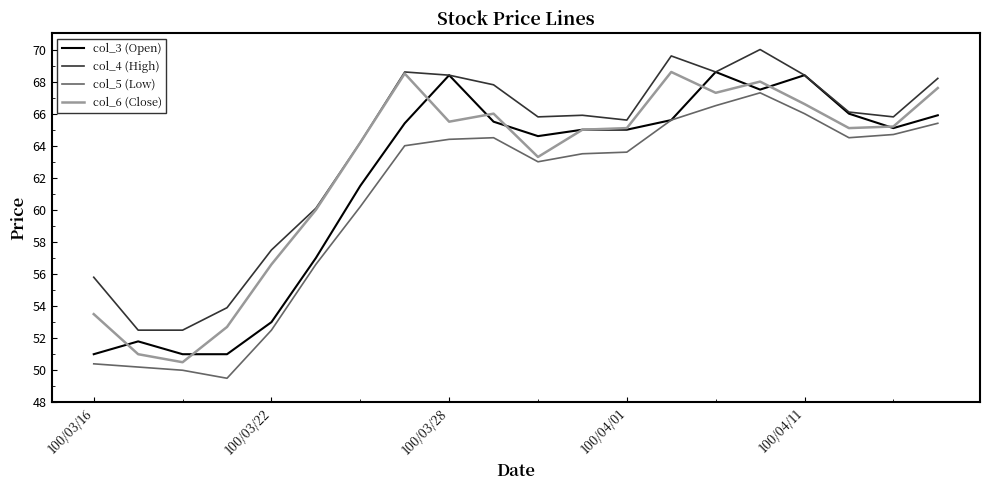

Rank the series by their average value, from highest to lowest.

col_4 (High), col_6 (Close), col_3 (Open), col_5 (Low)